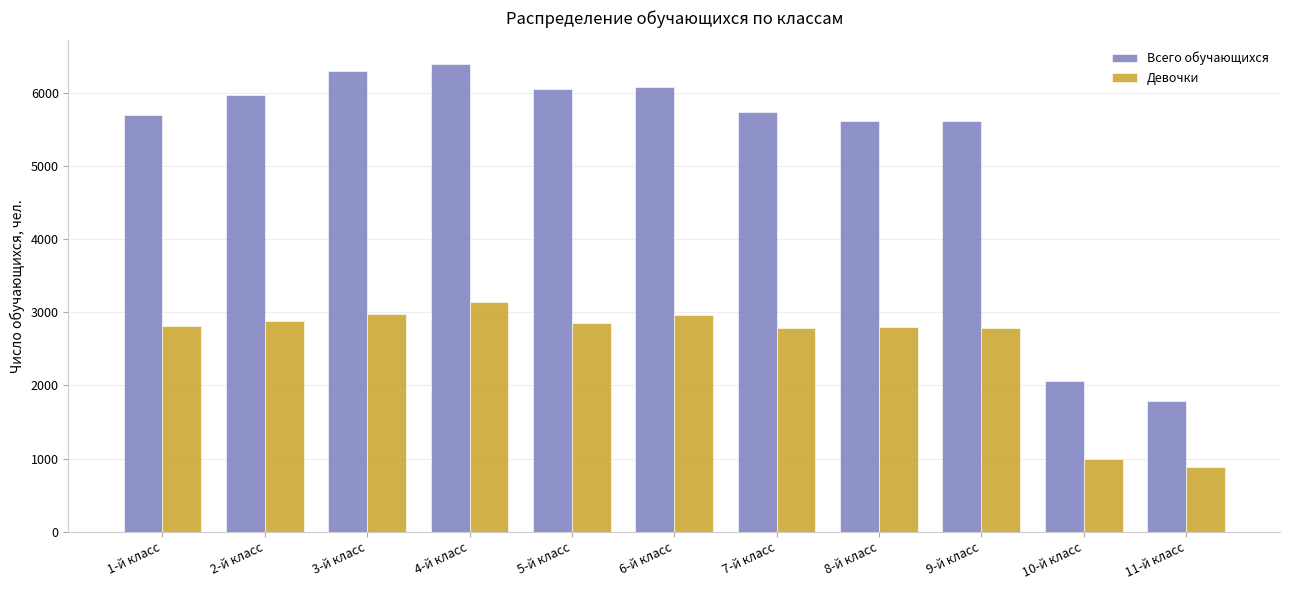

What is the sum of all Всего обучающихся values?

57276